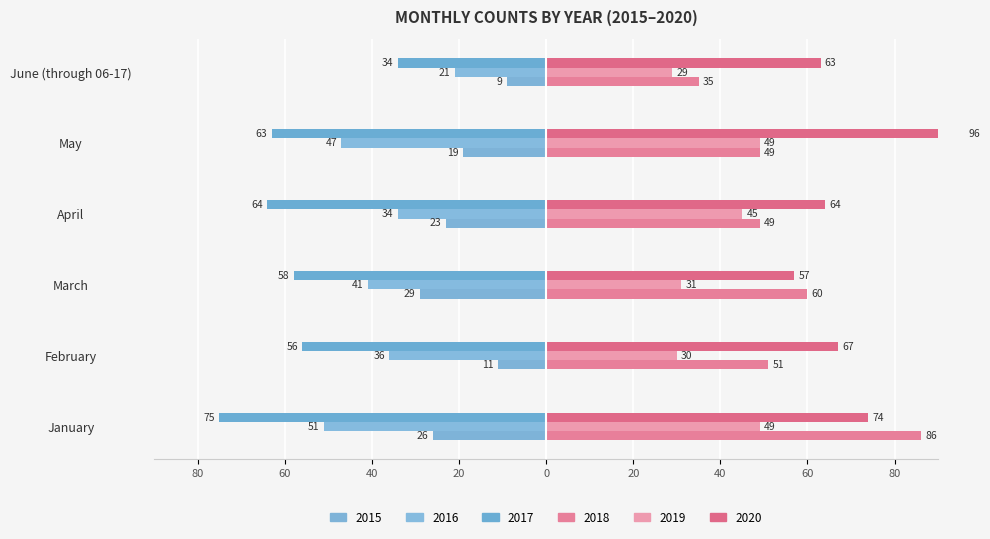

Rank the series by their maximum value, from highest to lowest.

2020, 2018, 2019, 2015, 2016, 2017